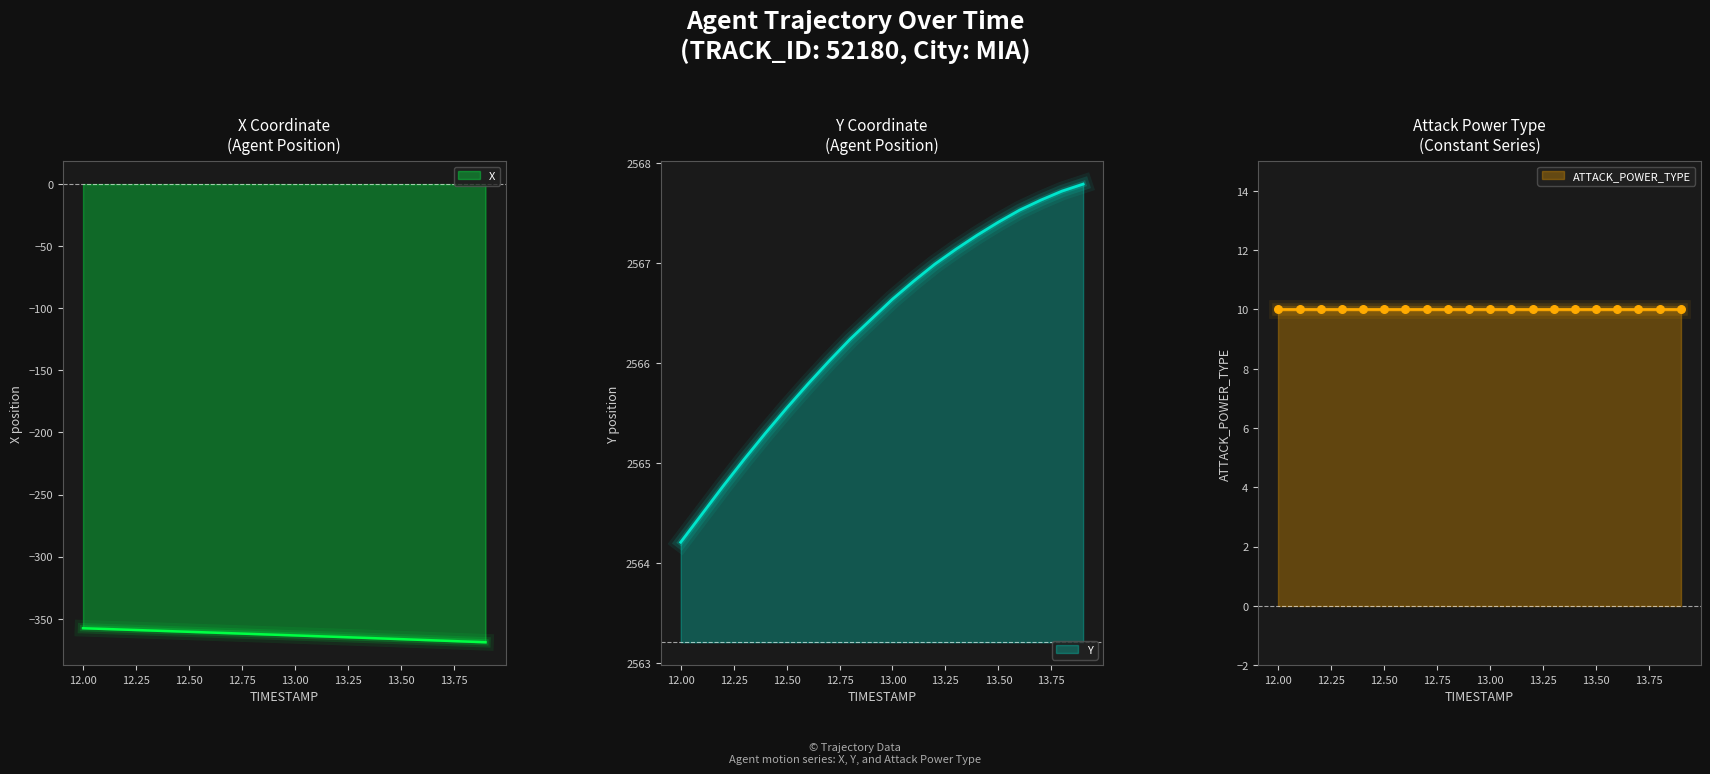

At which category is the sum across all series the highest?

12.0